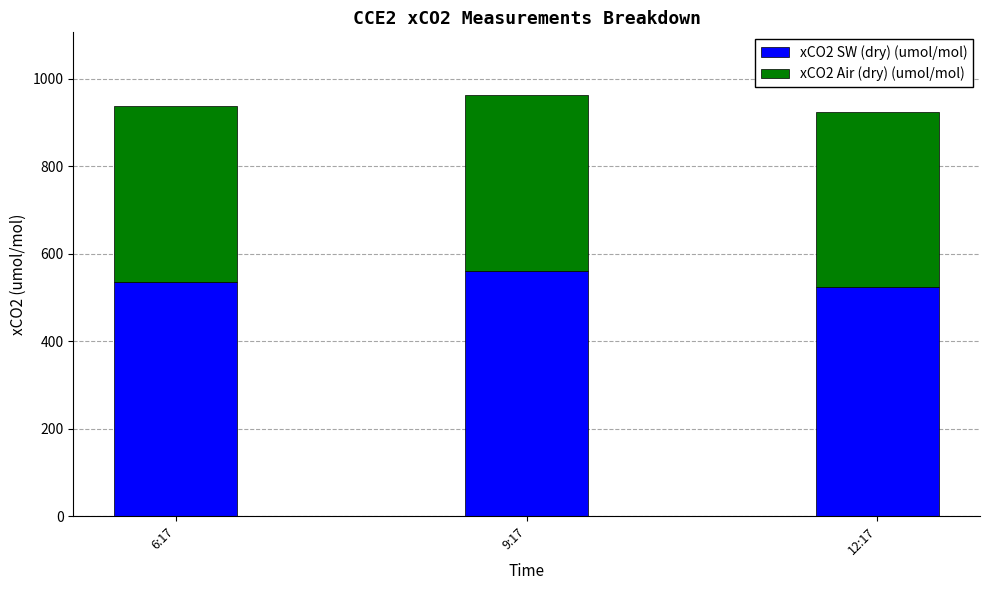

What is the highest value of the xCO2 SW (dry) (umol/mol) series?

561.1